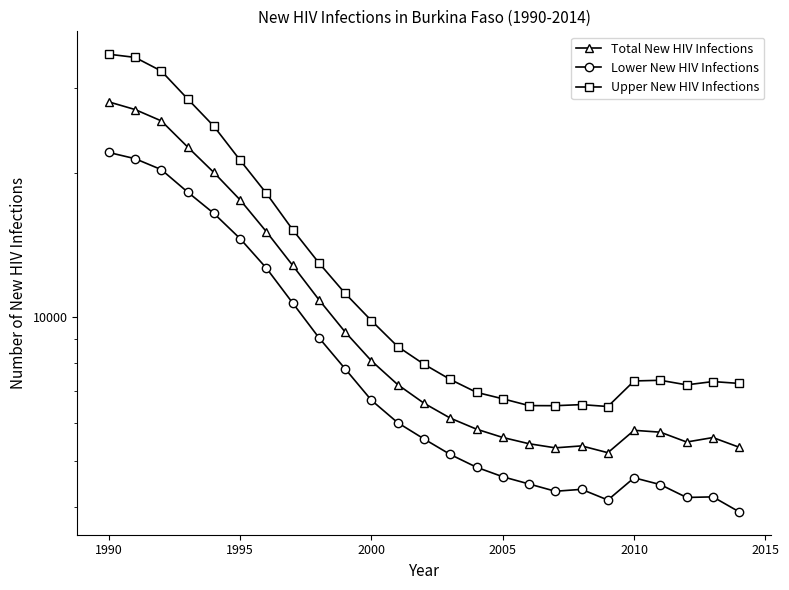

Is this an area chart (filled region under the line)?

No